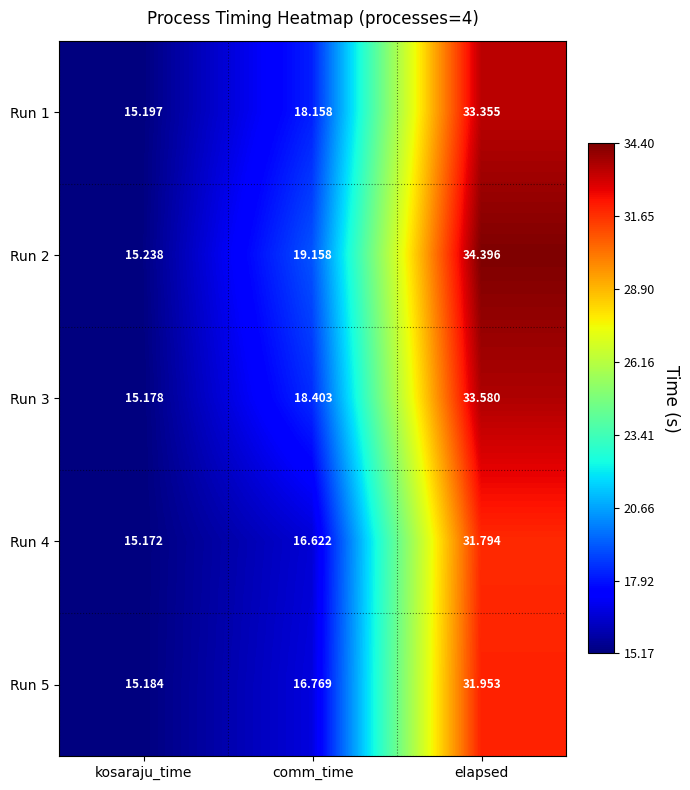

At which category is the sum across all series the highest?

elapsed